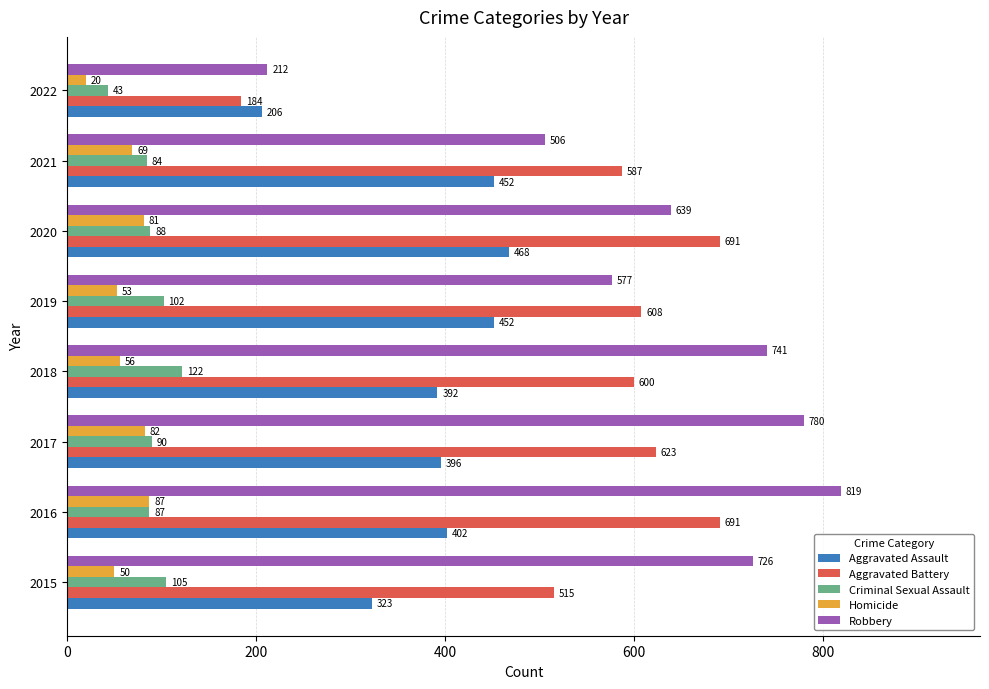

At which category is the sum across all series the highest?

2016